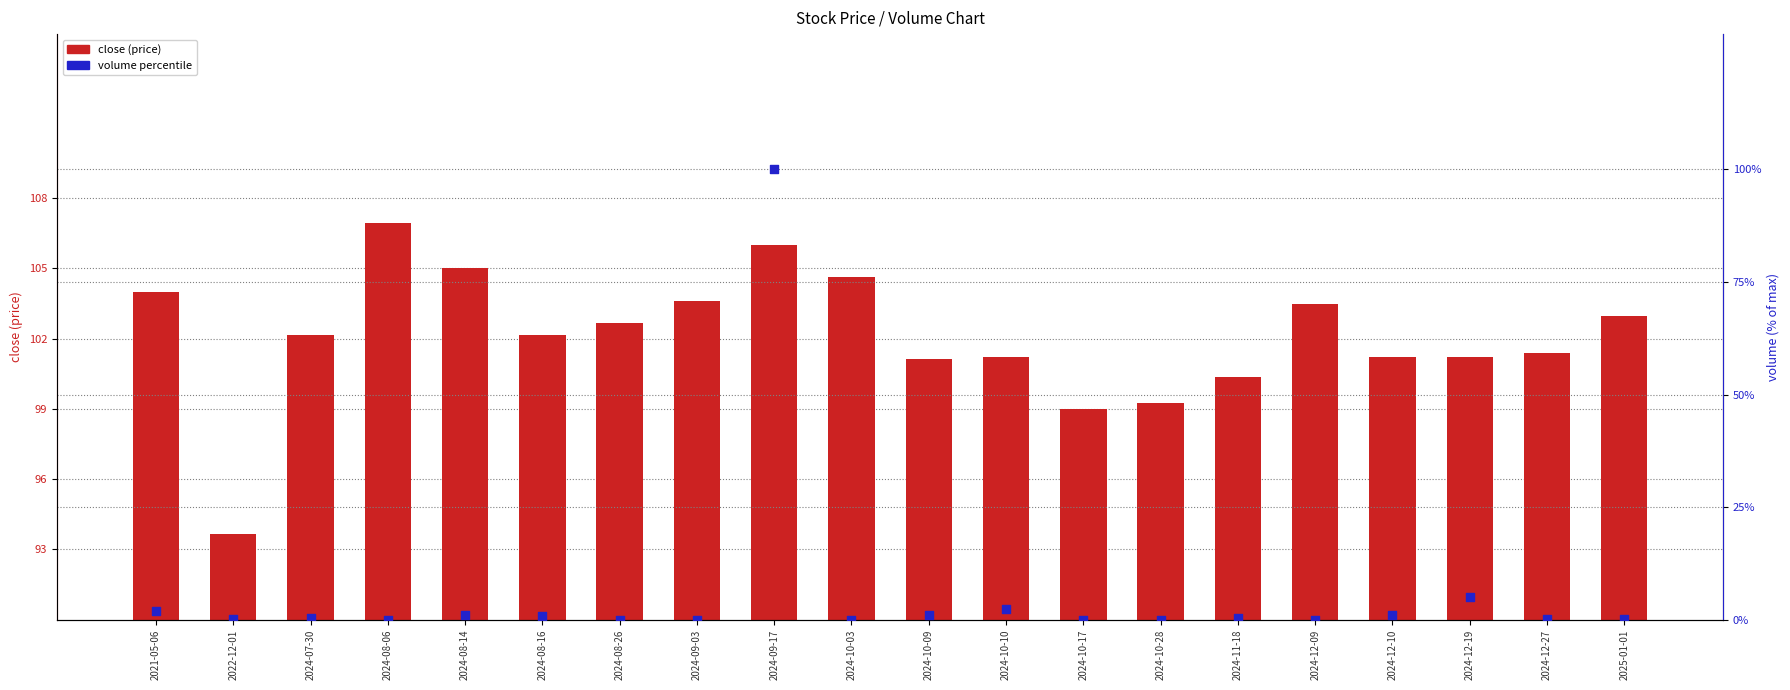

What is the total value across all series at 2024-10-28?

99.3